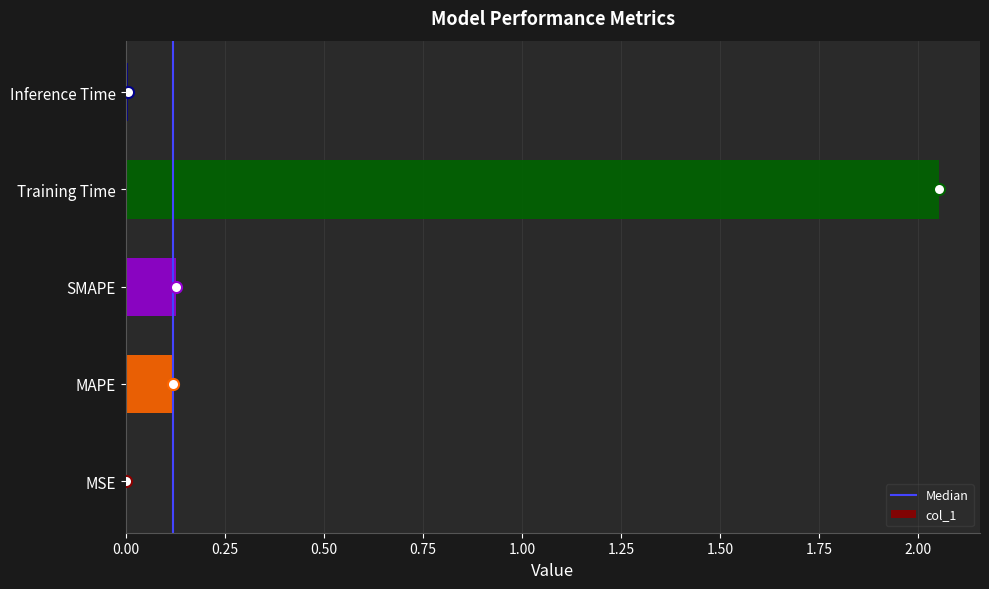

What is the change in value from SMAPE to Training Time?

+1.9